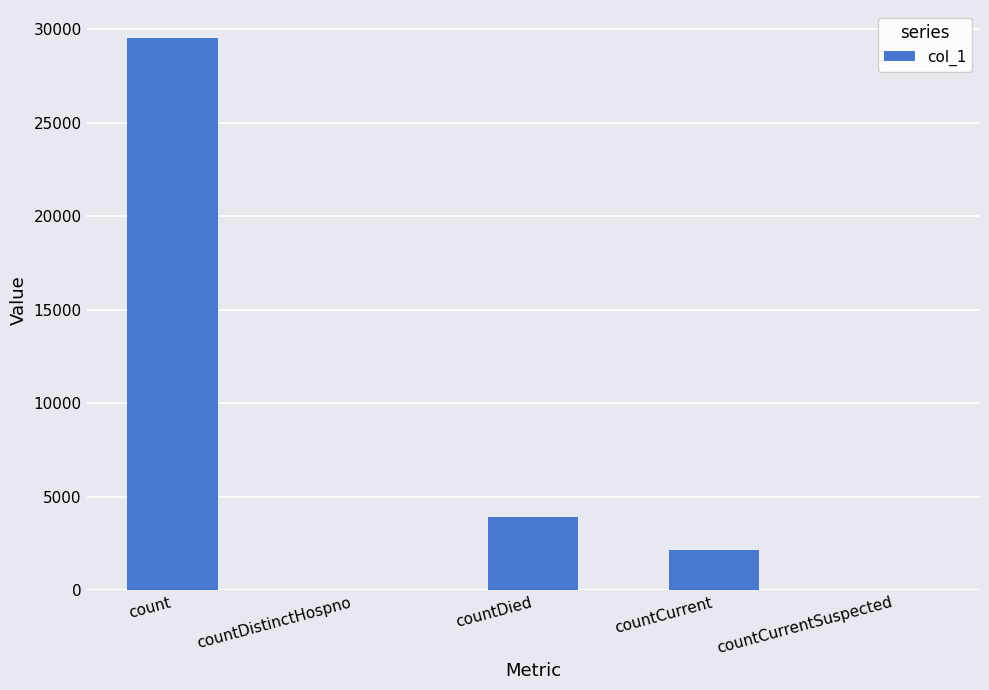

What is the sum of the values at count and countDied?

33480